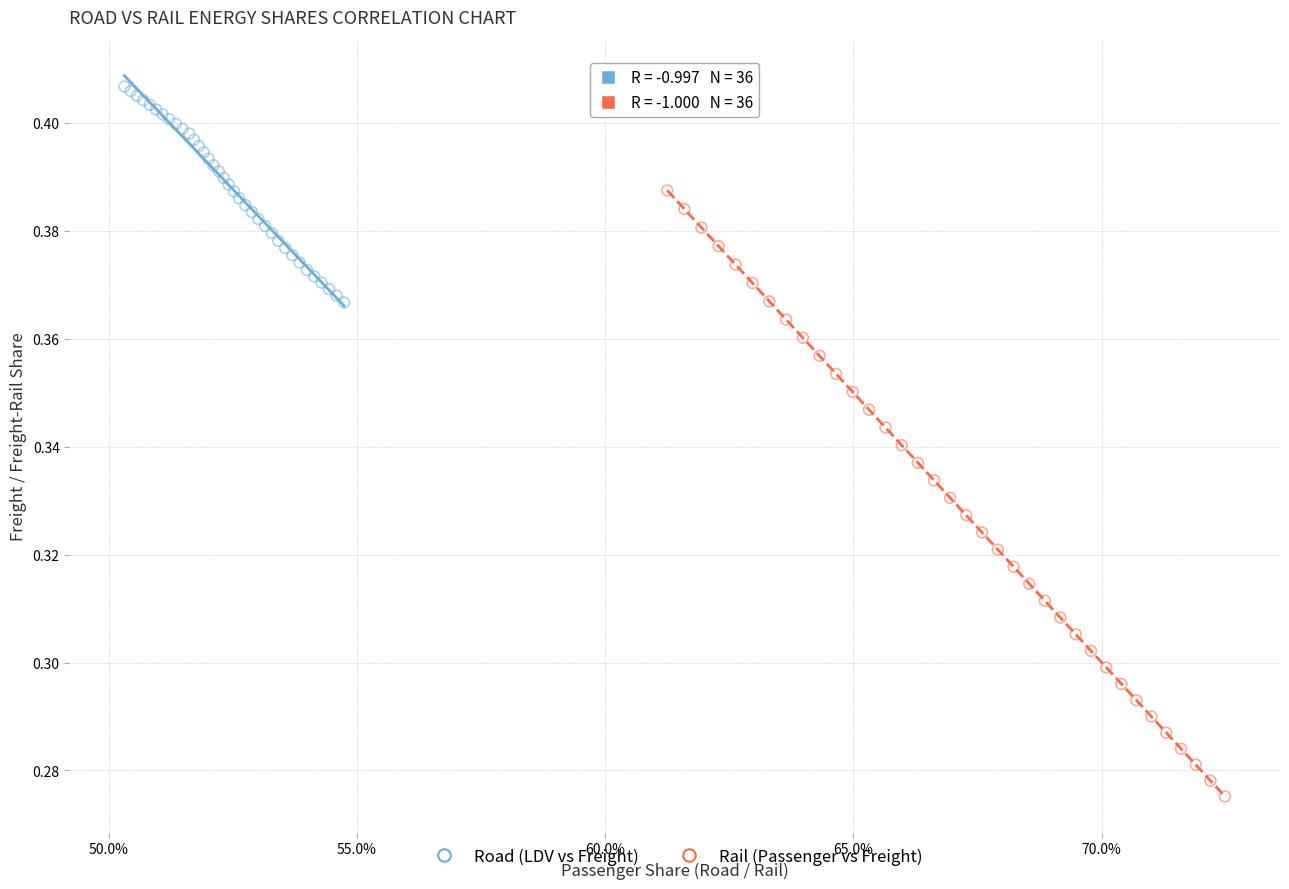

Which series reaches the minimum Y coordinate?

Rail (Passenger vs Freight)